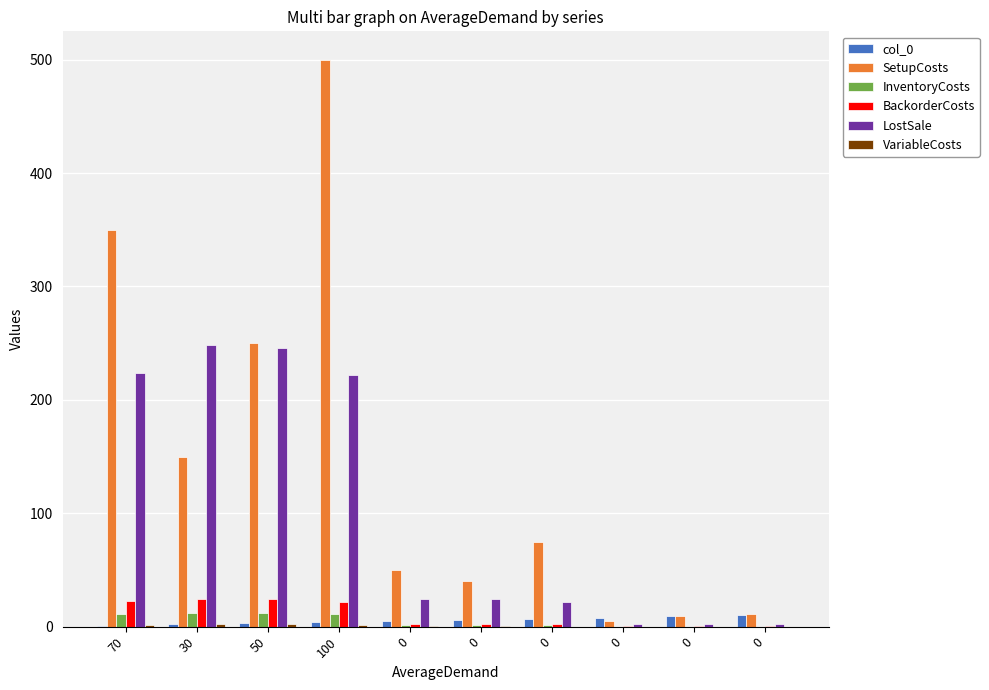

Count the number of categories in the chart.

10